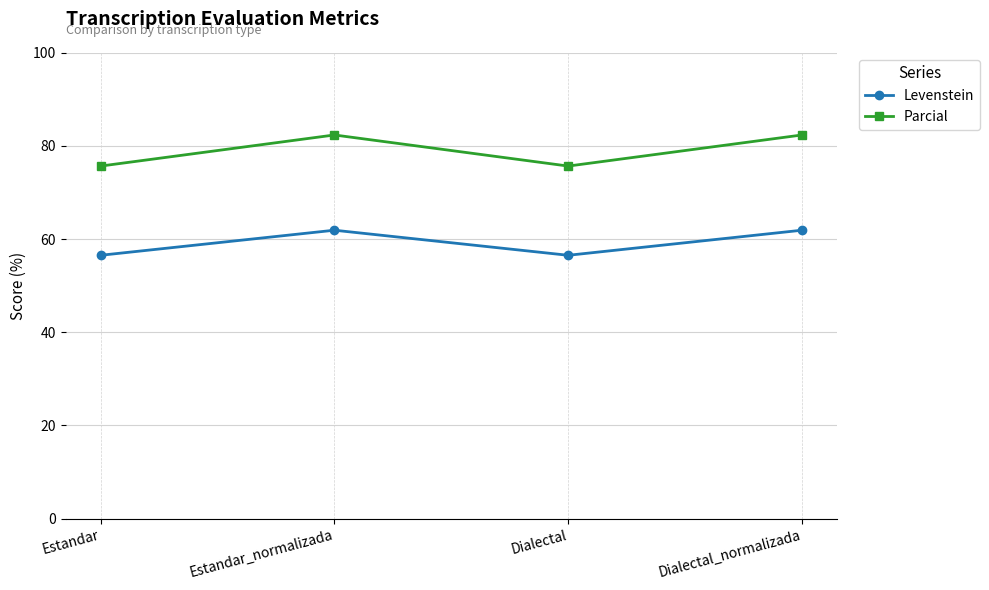

In Parcial, how many points are lower than both neighbors (excluding endpoints)?

1